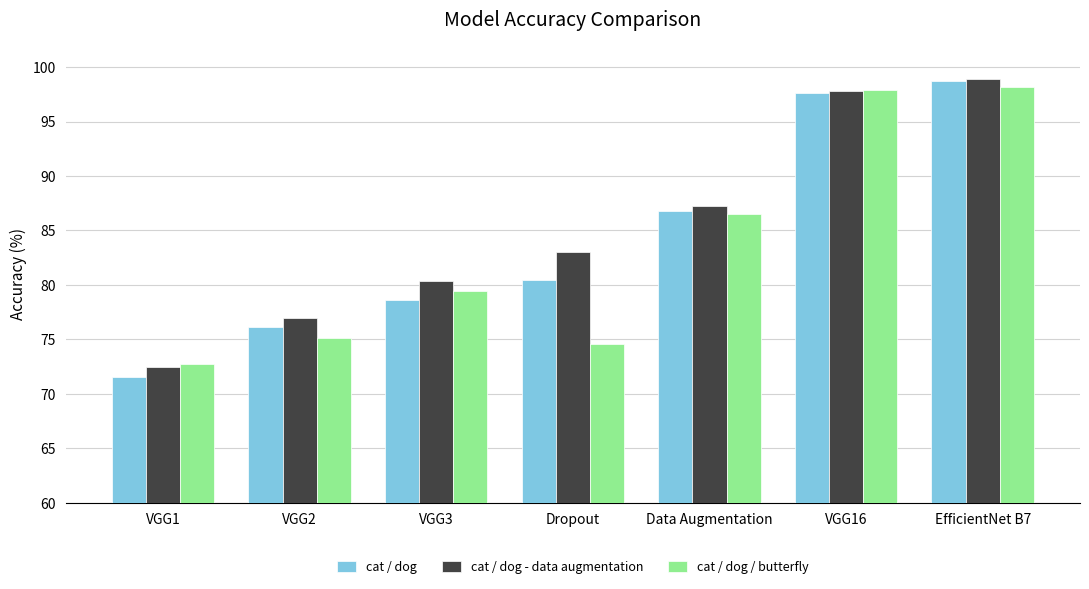

Is the value of cat / dog / butterfly at VGG2 greater than the value of cat / dog at VGG2?

No